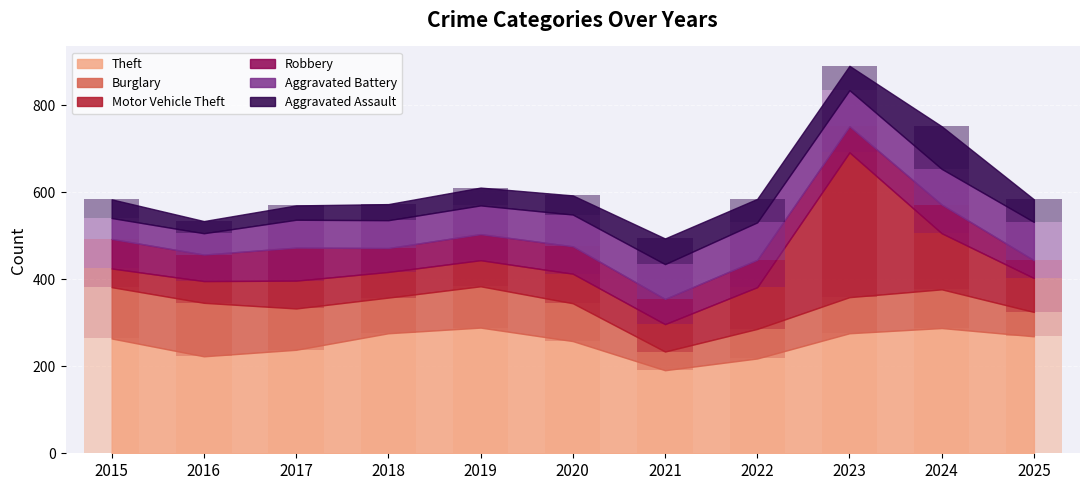

List the labels in order of Aggravated Battery value, largest first.

2025, 2022, 2023, 2024, 2021, 2020, 2019, 2017, 2018, 2016, 2015